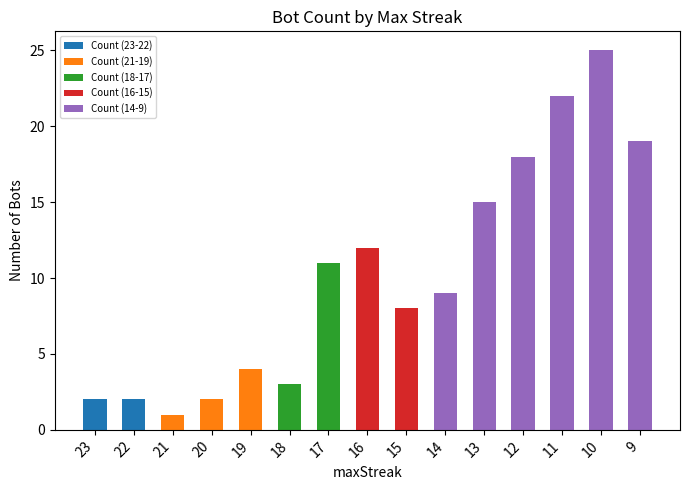

At which category is the sum across all series the highest?

10